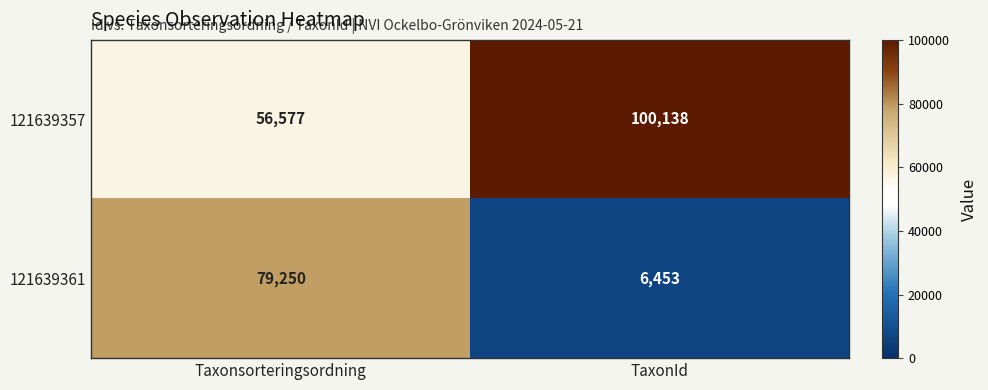

Which series has the widest spread of values?

121639361